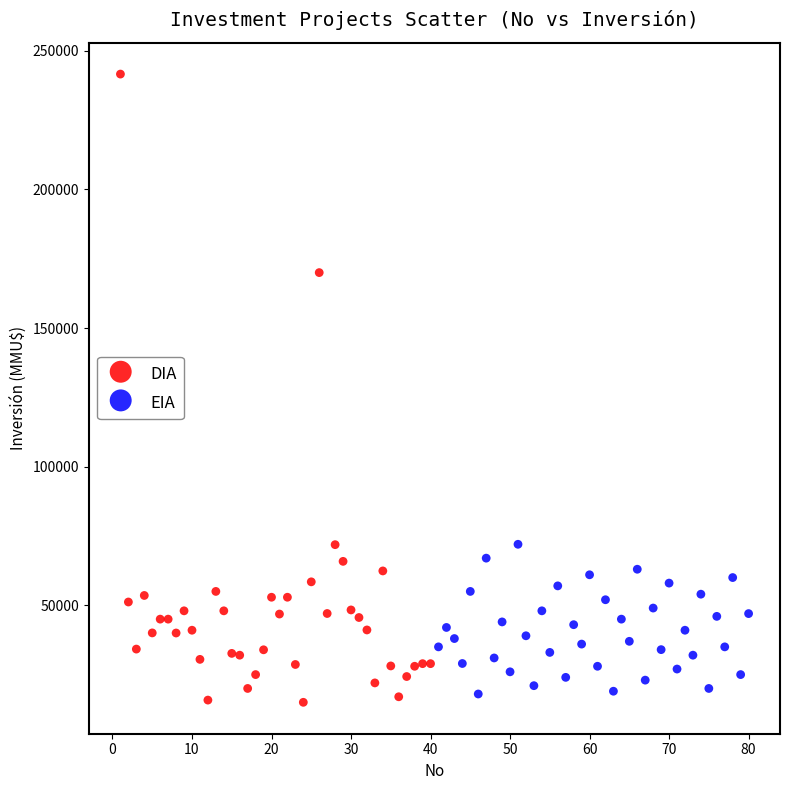

Which series contains the highest Y value?

DIA